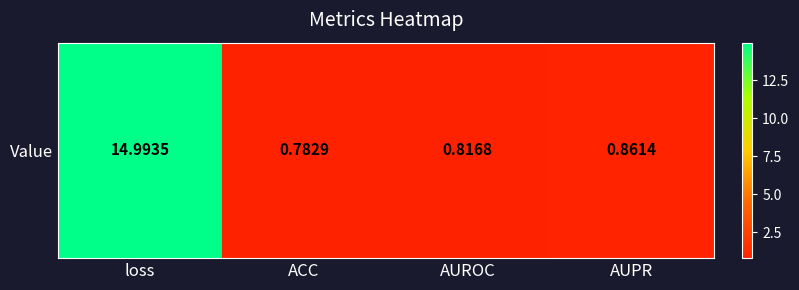

Reading right to left, extract all data points from this chart.

AUPR=0.9	AUROC=0.8	ACC=0.8	loss=15.0